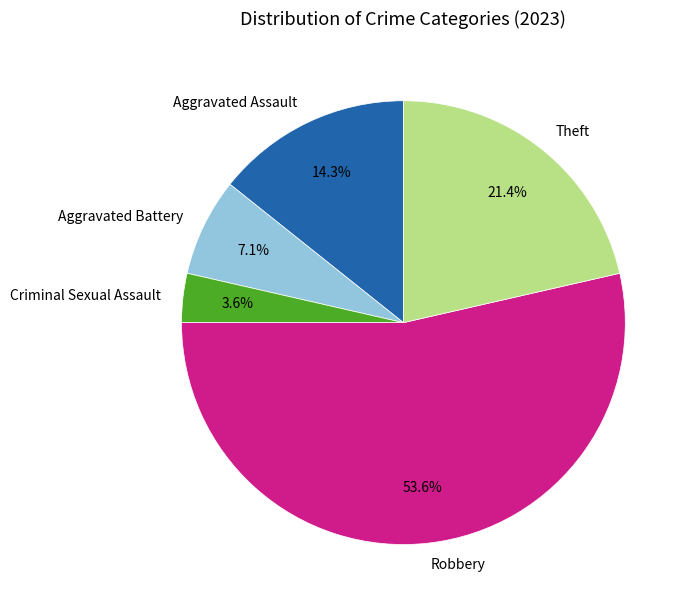

How many segments does this pie chart have?

5